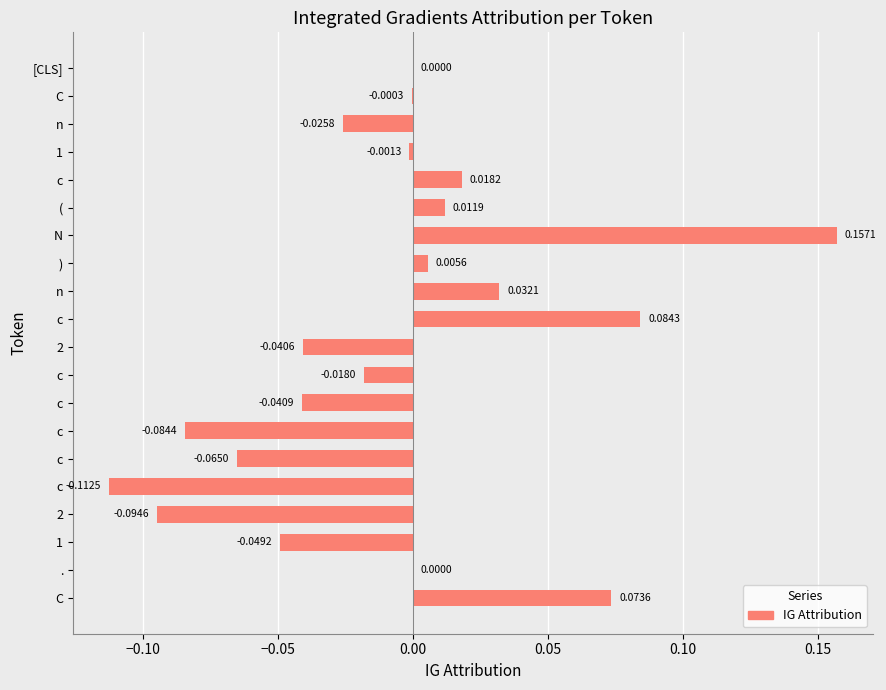

Count the number of data series in this chart.

1